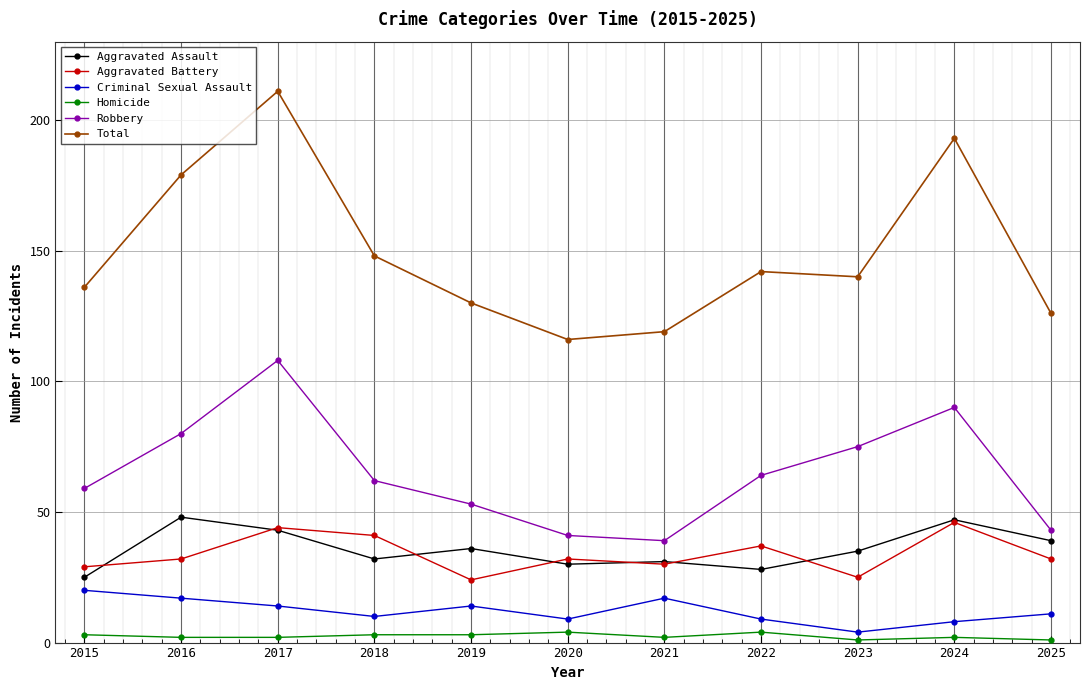

Which category has the lowest value in the Criminal Sexual Assault series?

2023